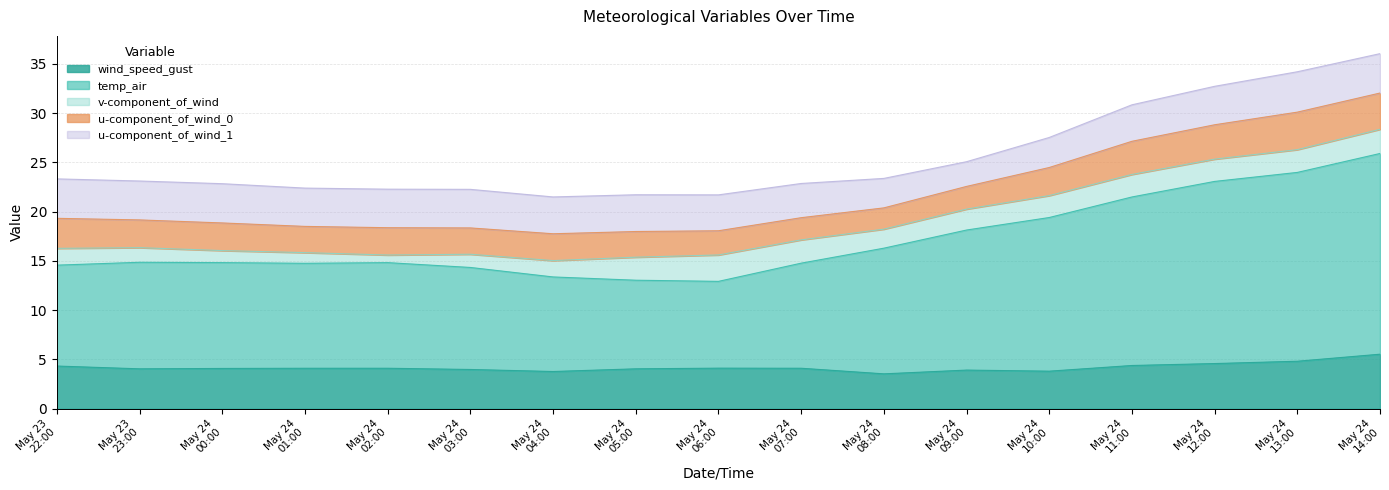

Read the temp_air value at 2021-05-24 04:00.

9.6